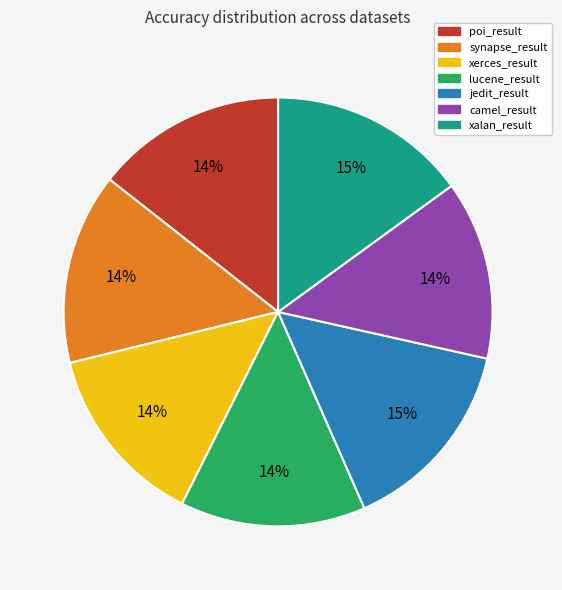

To the nearest percent, what is the difference between the largest and smallest slice percentages?

1%